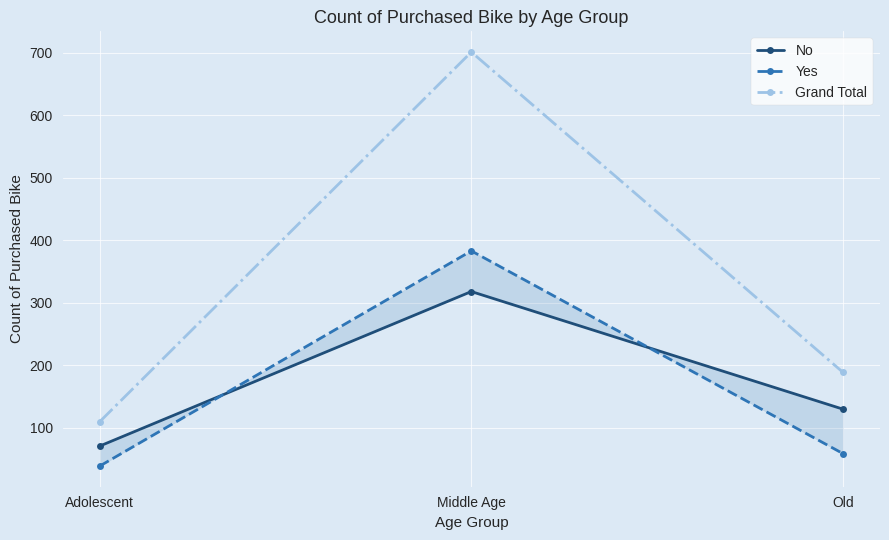

Reading left to right, transcribe all the data shown in this chart.

No: 71	318	130
Yes: 39	383	59
Grand Total: 110	701	189